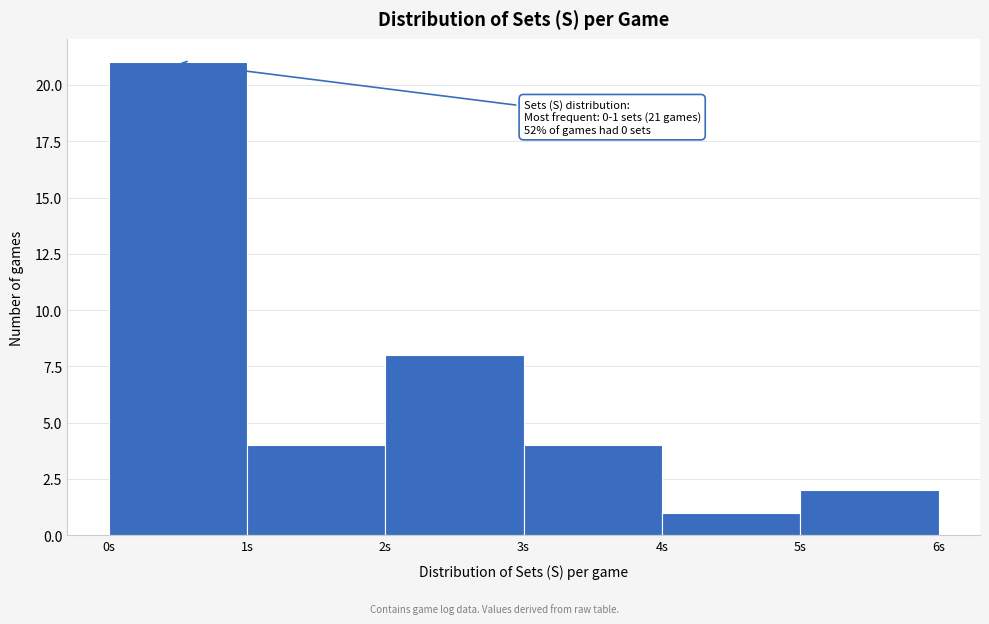

Over which range of the x-axis is the bar tallest?

0 to 1